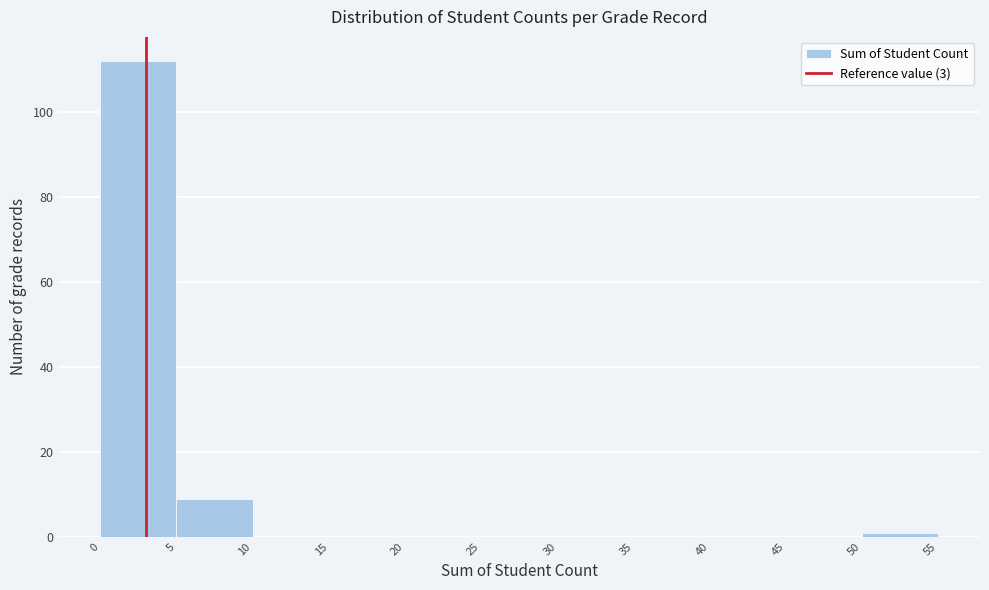

How tall is the bar that spans 0 to 5 on the x-axis? The values are not printed on the chart, so give them approximately, as read against the axis.

112